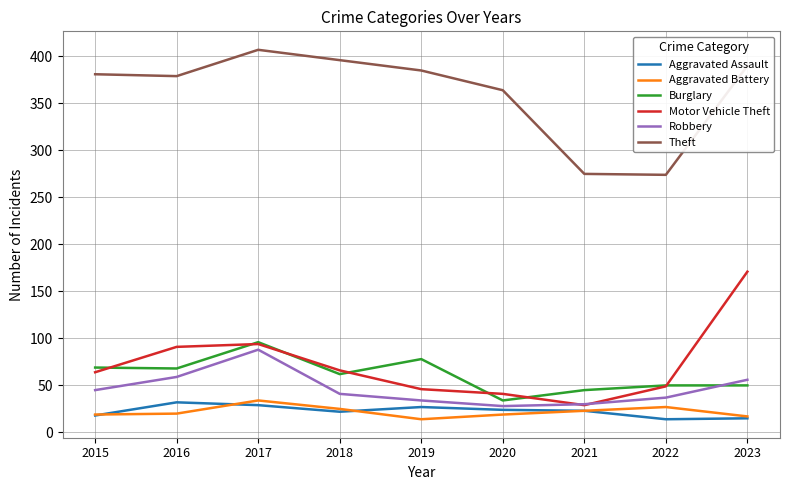

What is the maximum value for Theft?

407